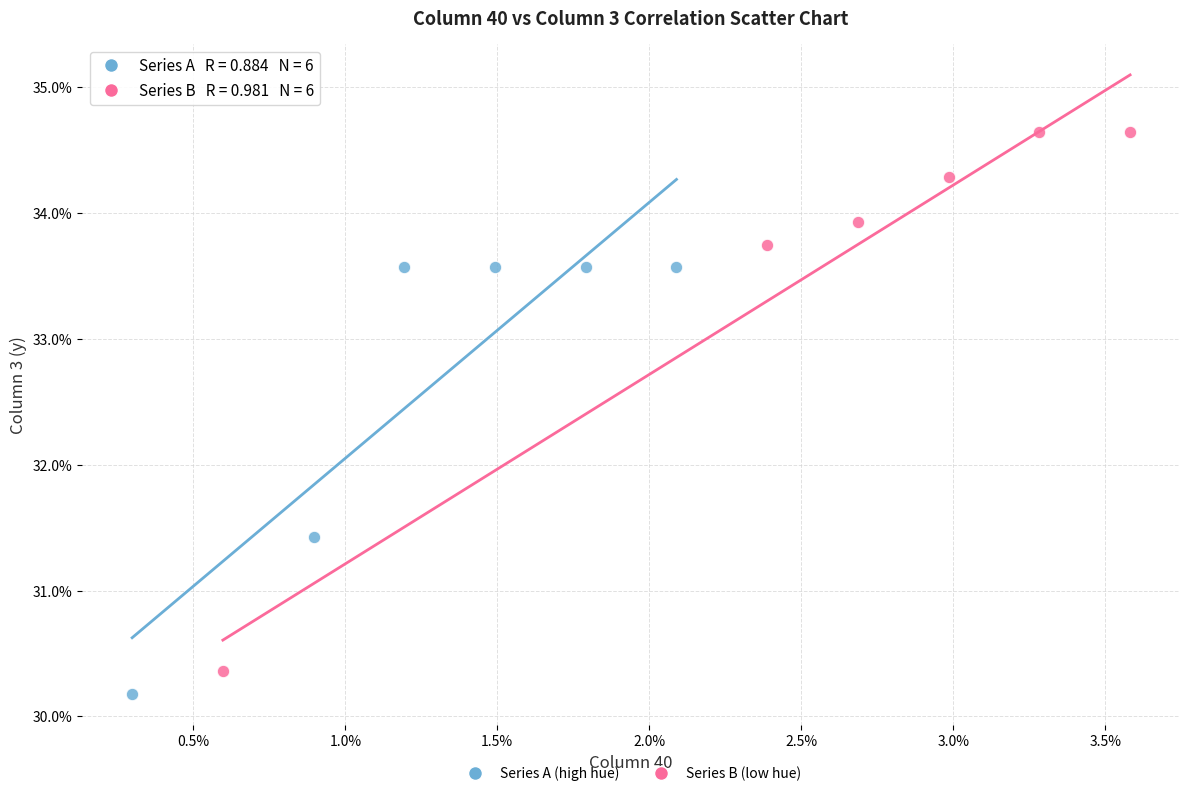

Which series has the largest Y range (max minus min)?

Series B (low hue)